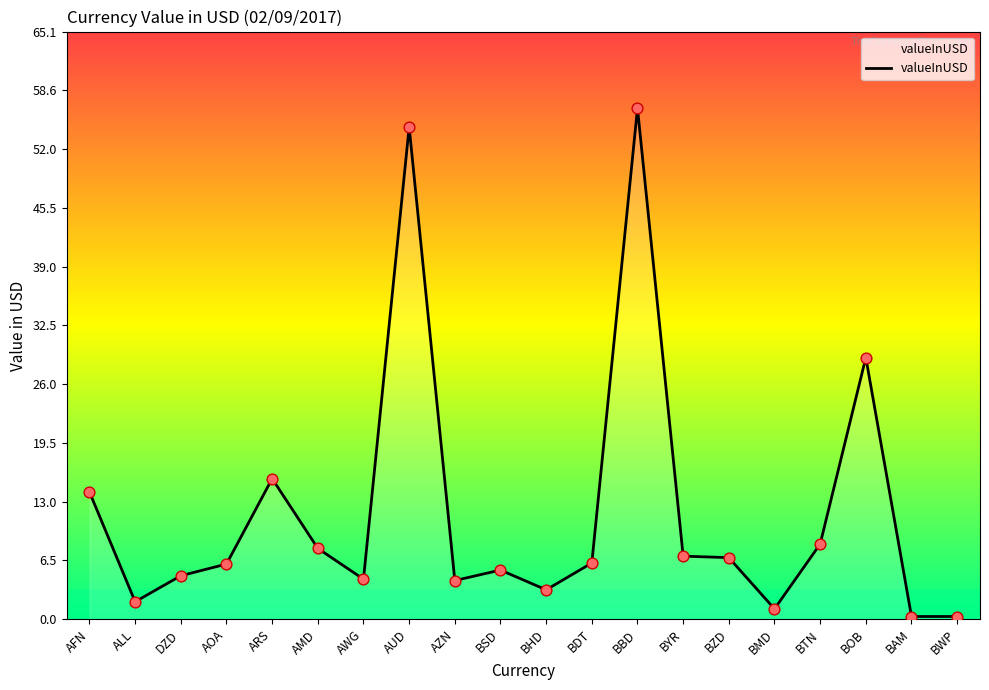

What is the change in value from BBD to BWP?

-56.3